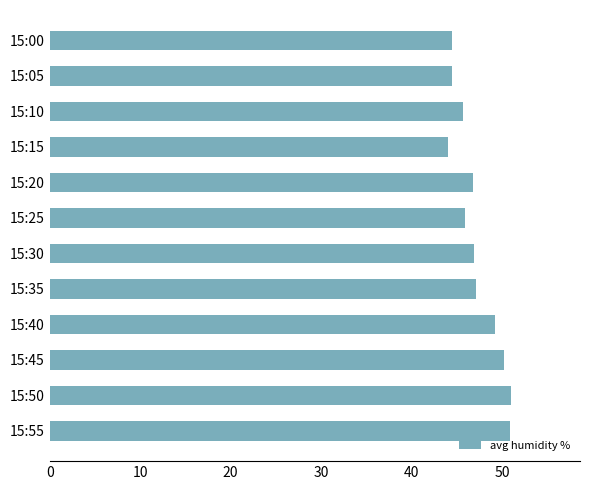

What is the average value?

47.2